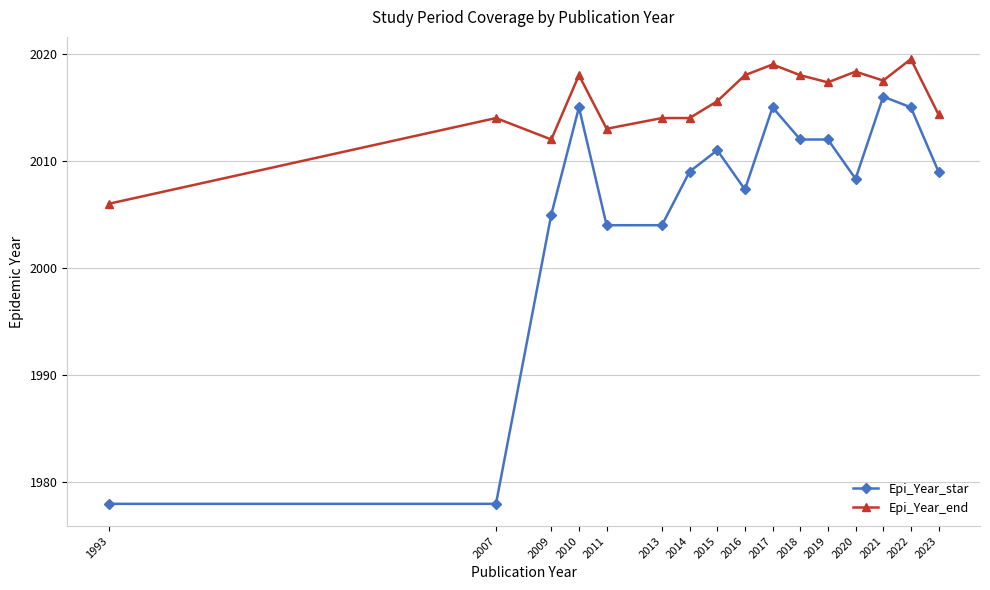

Rank the series by their maximum value, from highest to lowest.

Epi_Year_end, Epi_Year_star